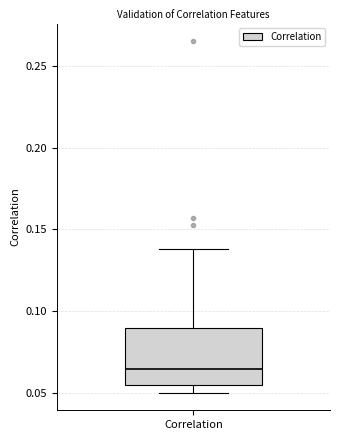

Read this box plot against the y-axis: the position of the median line, the range covered by the box, and the ends of both whiskers. The values are not printed on the chart, so give them approximately, as read against the axis.

median 0.065, box 0.055 to 0.090, whiskers 0.050 to 0.140